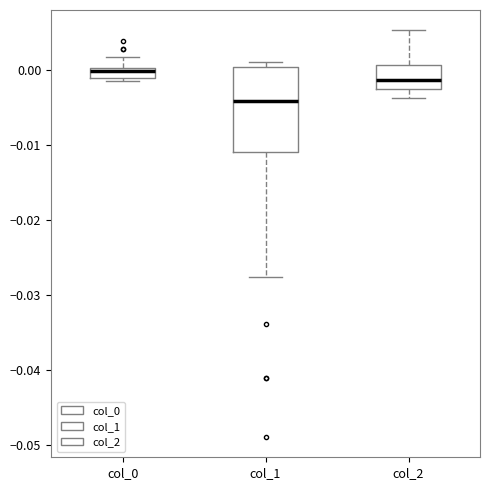

Which box has the highest median line?

col_0